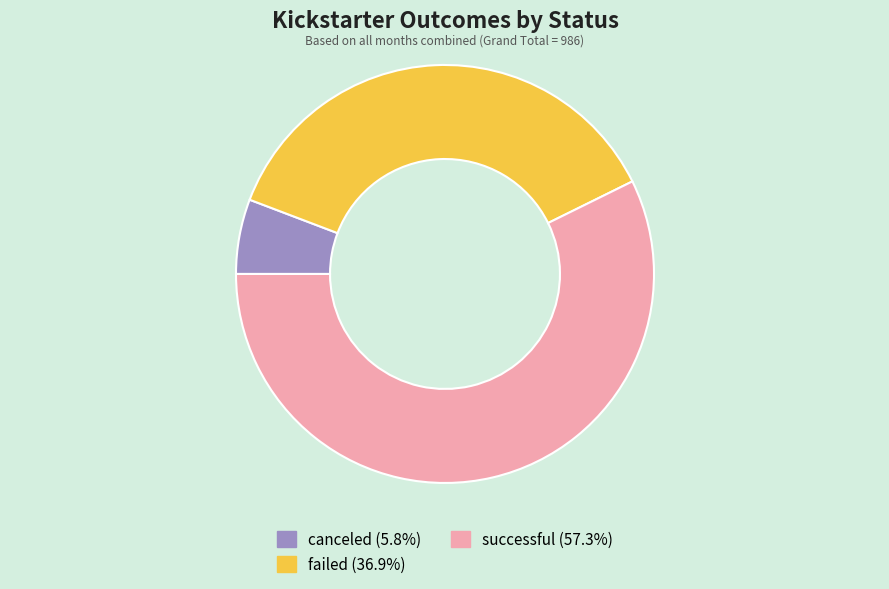

What is the largest slice in the pie chart?

successful